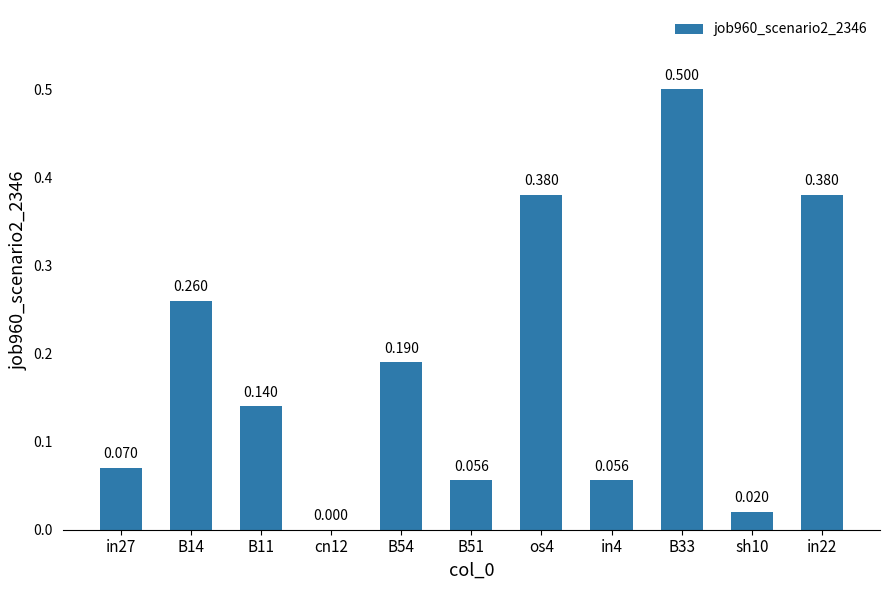

Read the value at B14.

0.3